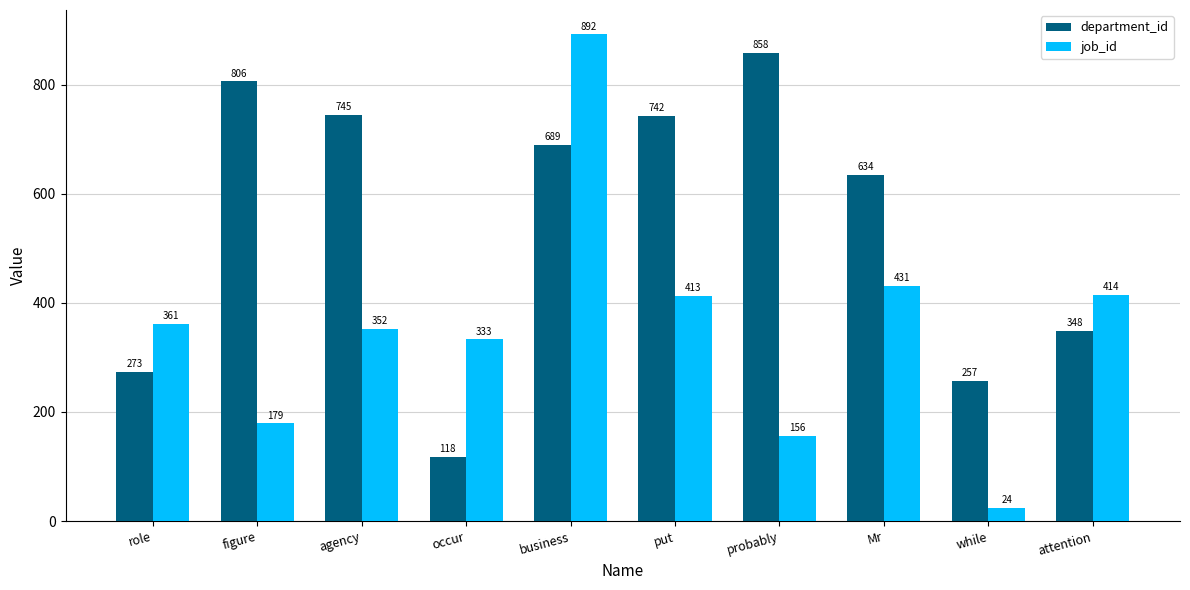

Does the chart contain any negative values?

No